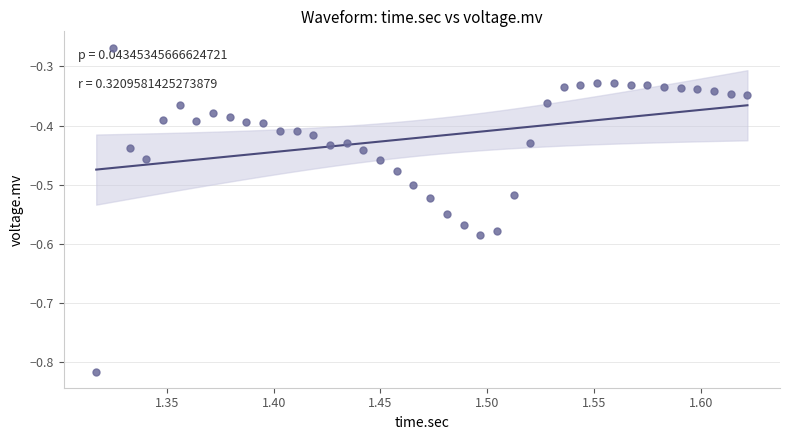

What is the range of Y values (max minus min)?

0.5